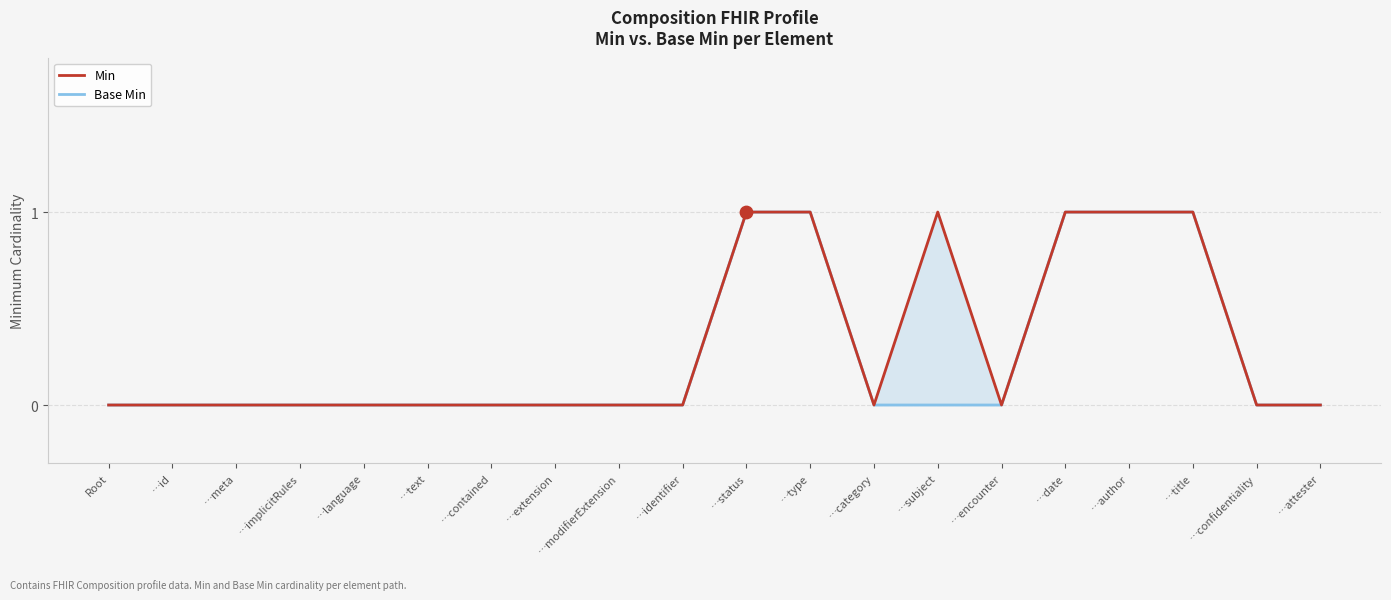

Which series has the largest total across all categories?

Min